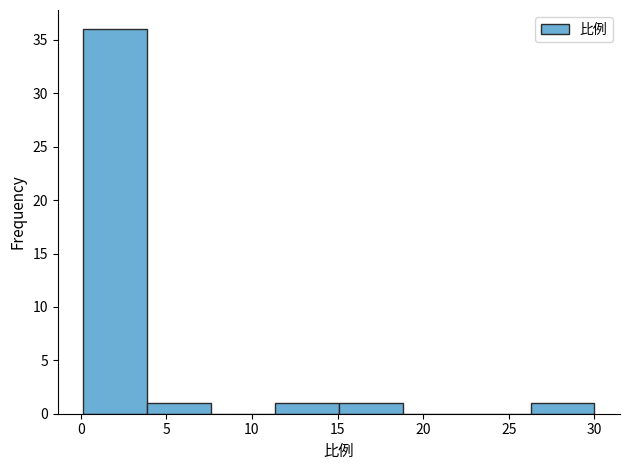

Reading left to right, transcribe this chart: for each bar, give the range it covers on the x-axis and its height. Neither the bar edges nor the heights are printed on the chart, so give them approximately, as read against the axes.

0.0 to 4.0: 36
4.0 to 7.5: 1
7.5 to 11.5: 0
11.5 to 15.0: 1
15.0 to 19.0: 1
19.0 to 22.5: 0
22.5 to 26.5: 0
26.5 to 30.0: 1